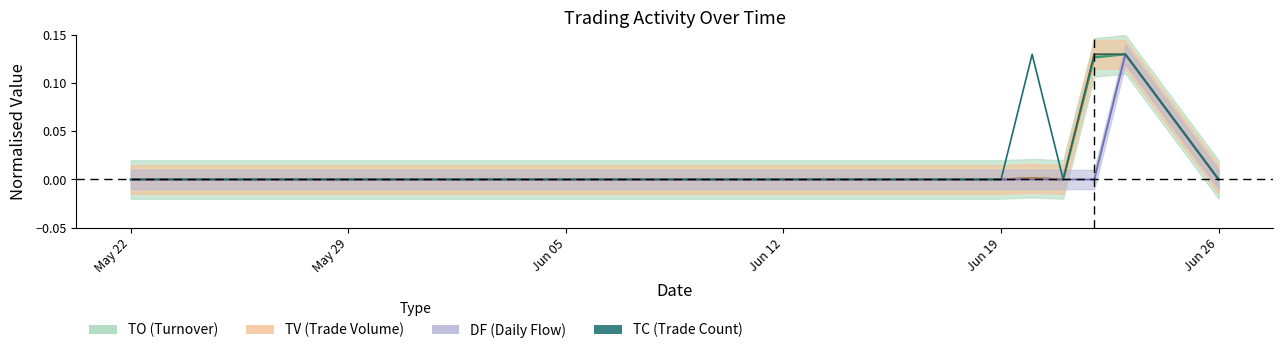

The value at Jun 12 is 0.1. True or false?

False